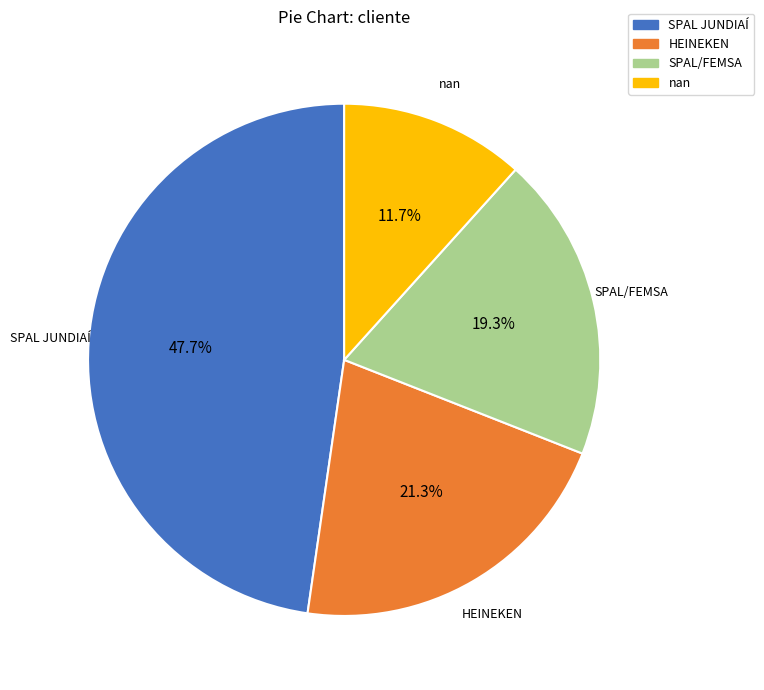

What percentage is the nan slice, to the nearest percent?

12%